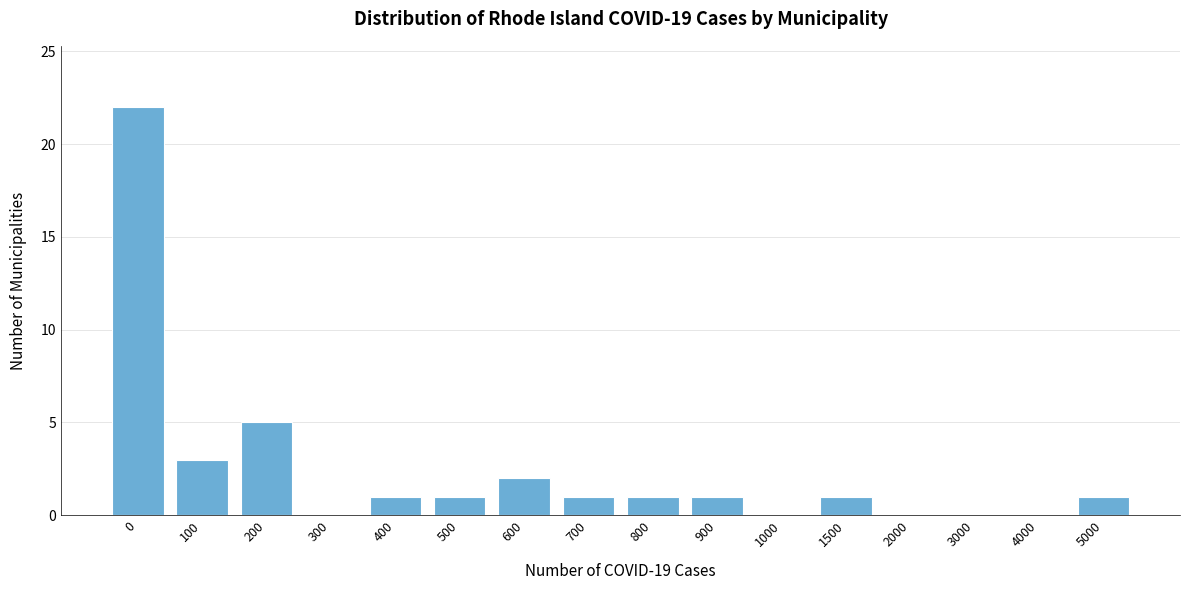

Reading left to right, extract all data points from this chart.

0=22	100=3	200=5	300=0	400=1	500=1	600=2	700=1	800=1	900=1	1000=0	1500=1	2000=0	3000=0	4000=0	5000=1